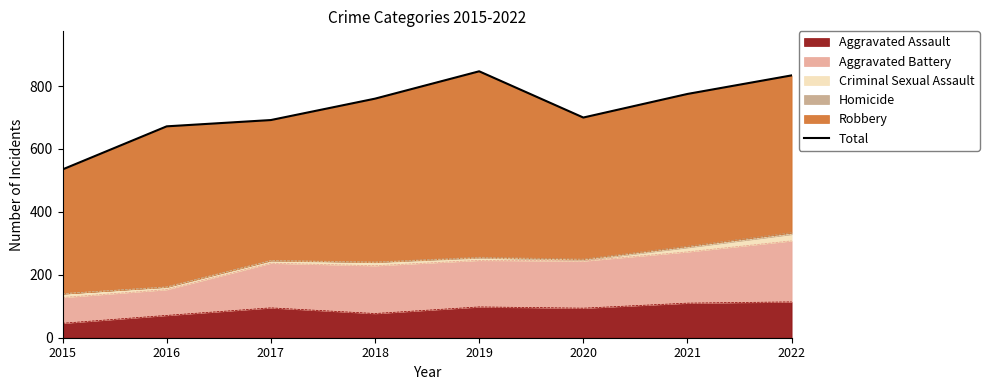

At which category does the data reach its first local peak?

2019